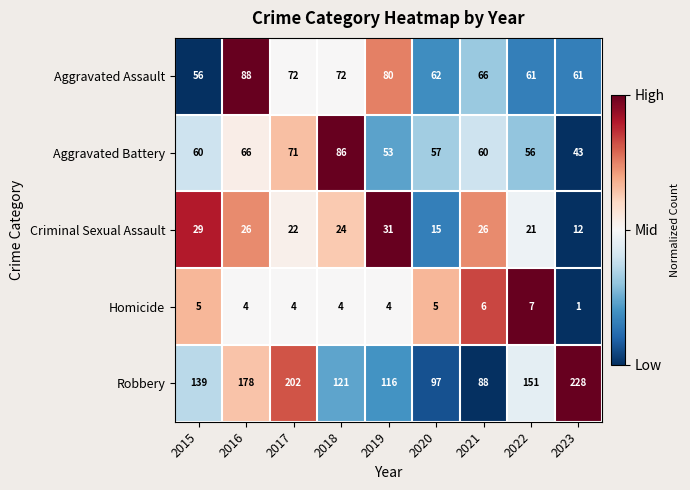

How many distinct data groups are displayed?

5